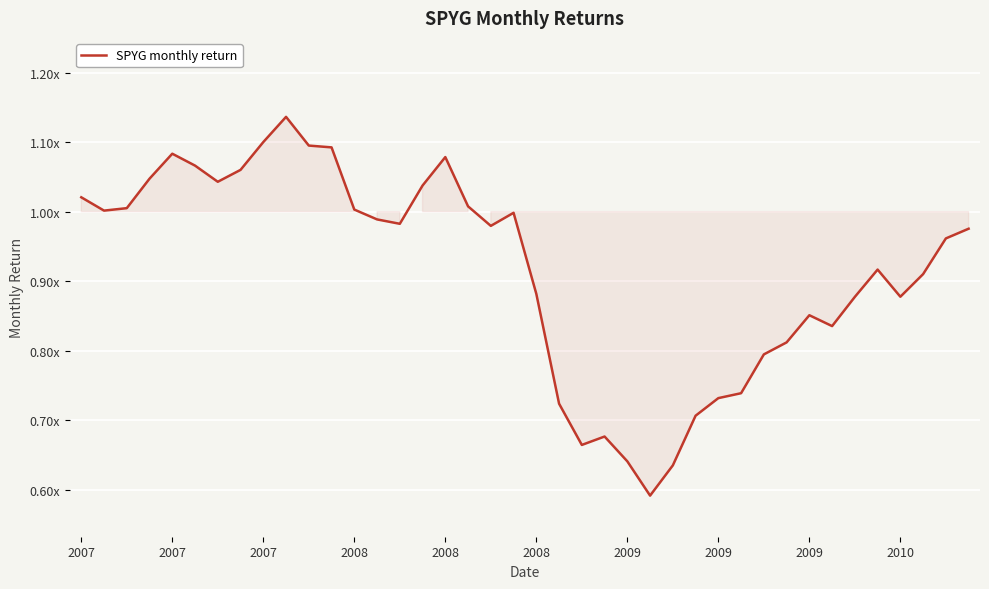

Does the chart have visible grid lines?

Yes